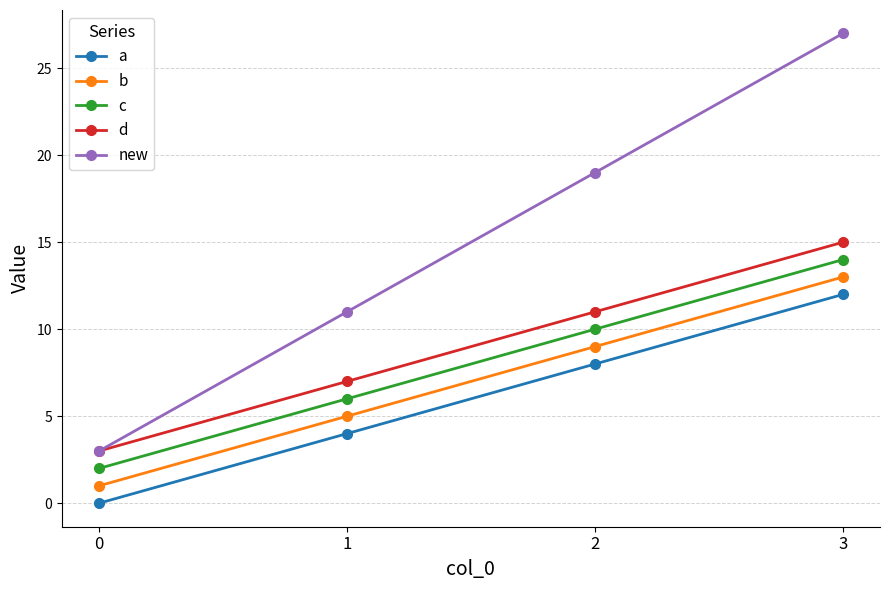

Which series changed the most between 0 and 1?

new